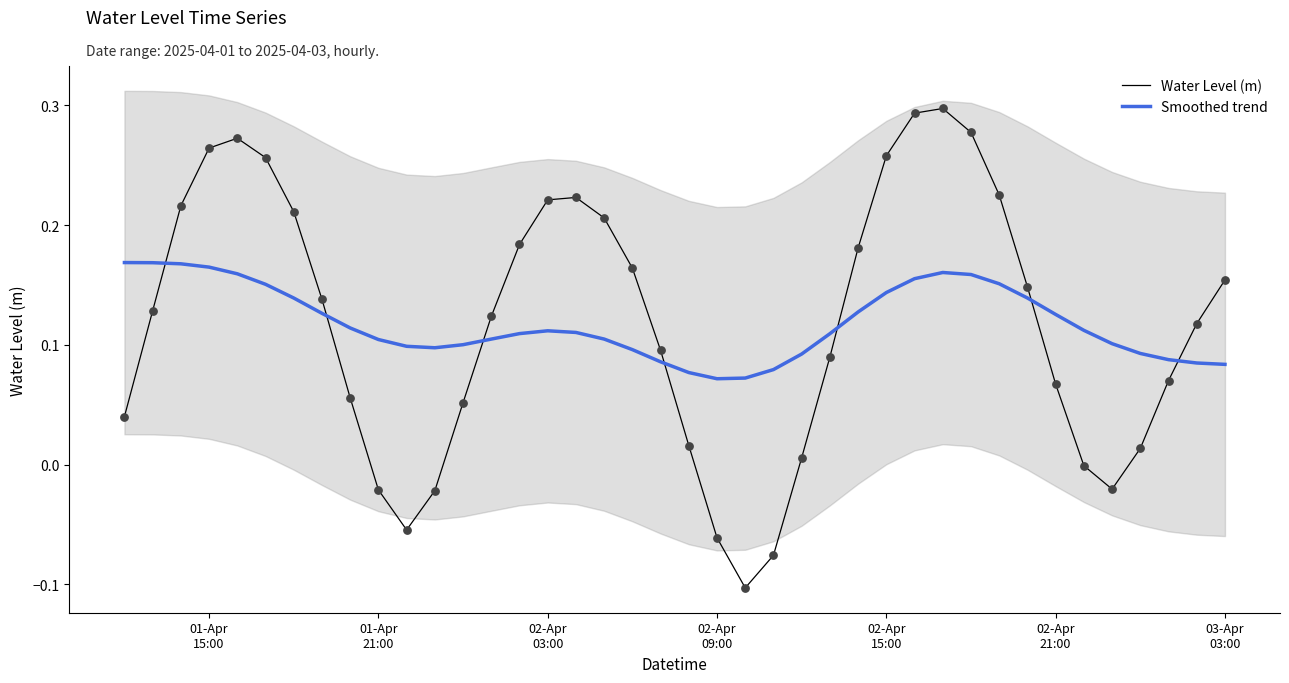

At how many categories does at least one series exceed 0?

40